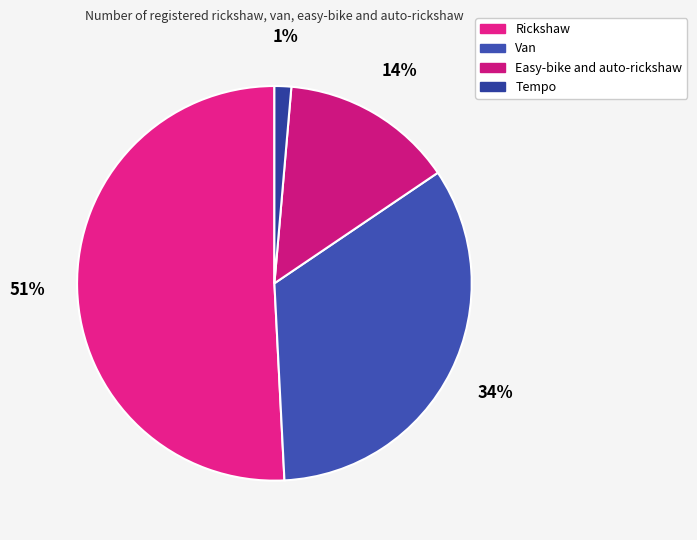

What percentage is the Van slice, to the nearest percent?

34%